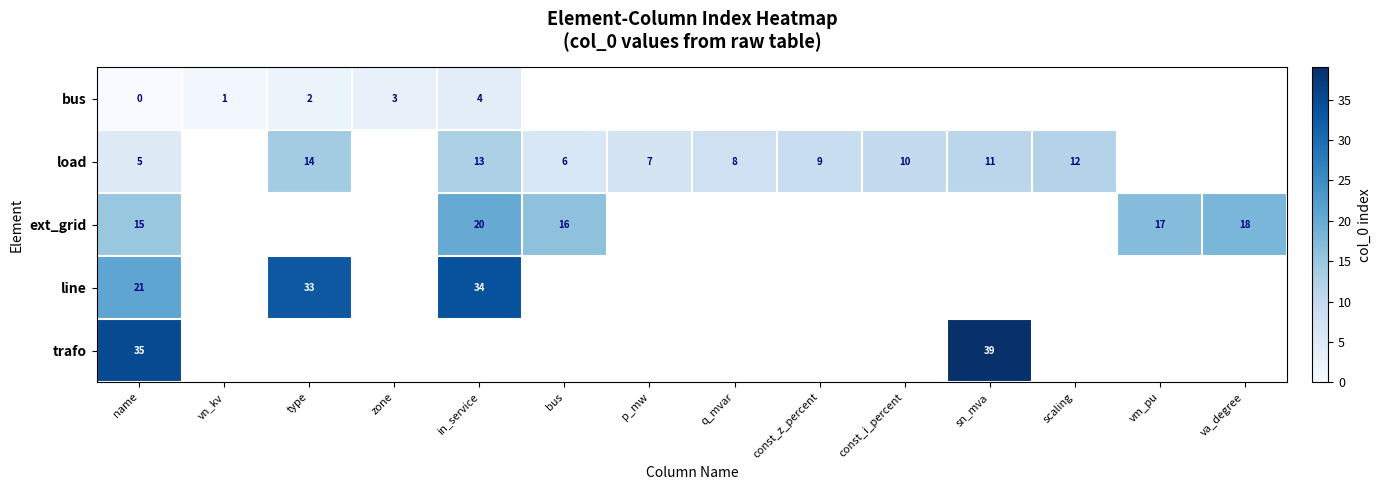

Between vn_kv and vm_pu, which is larger?

vm_pu